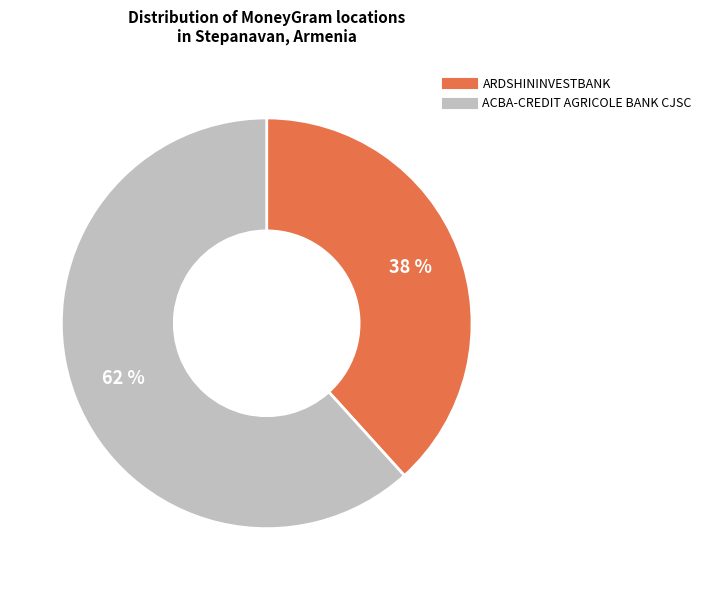

How many slices are in this pie chart?

2